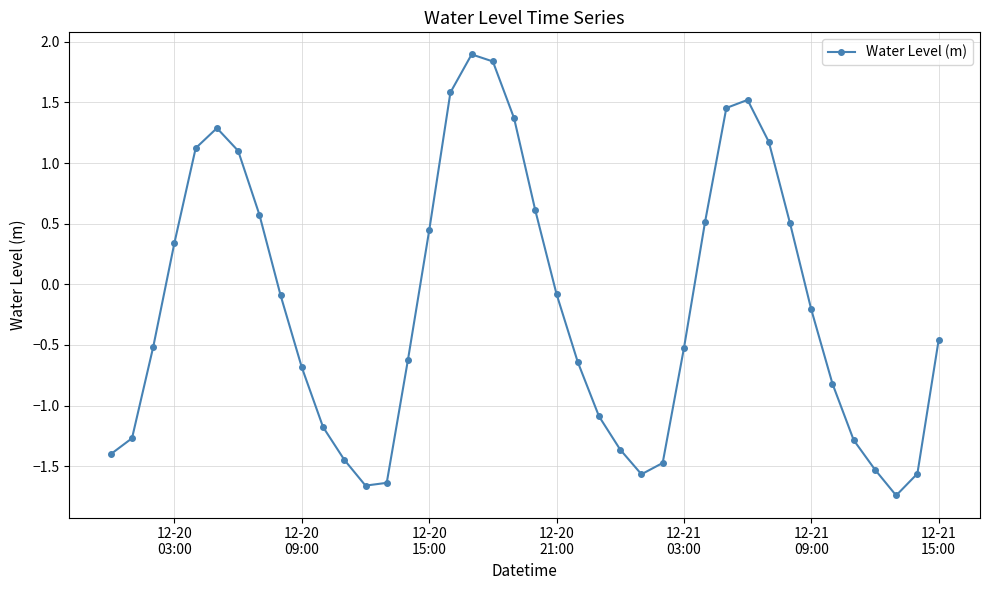

What is the difference between the maximum and minimum values?

3.6